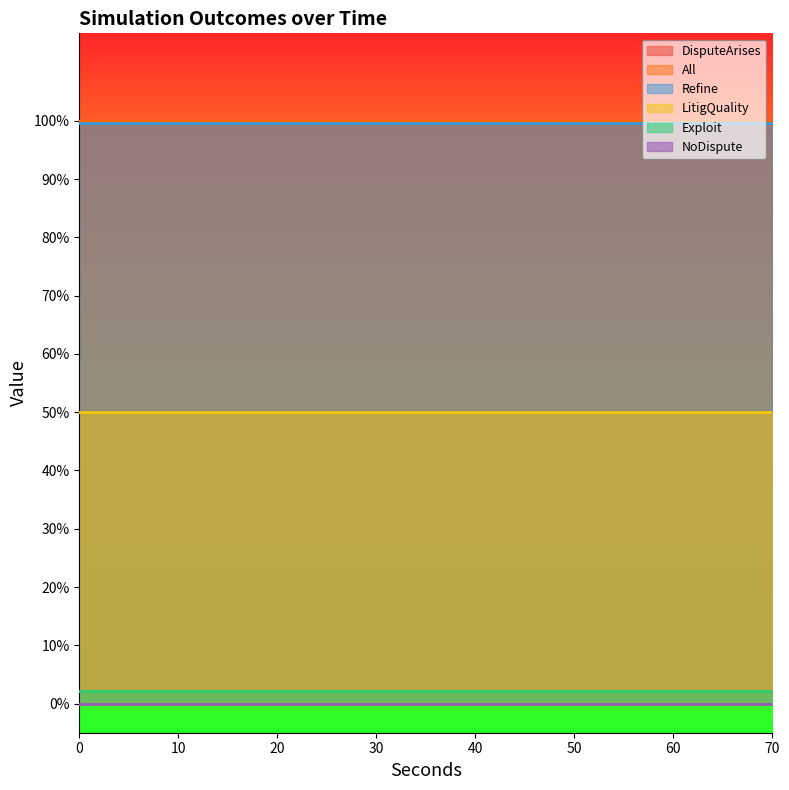

At 9, list the series in order from largest to smallest.

DisputeArises, All, Refine, LitigQuality, Exploit, NoDispute